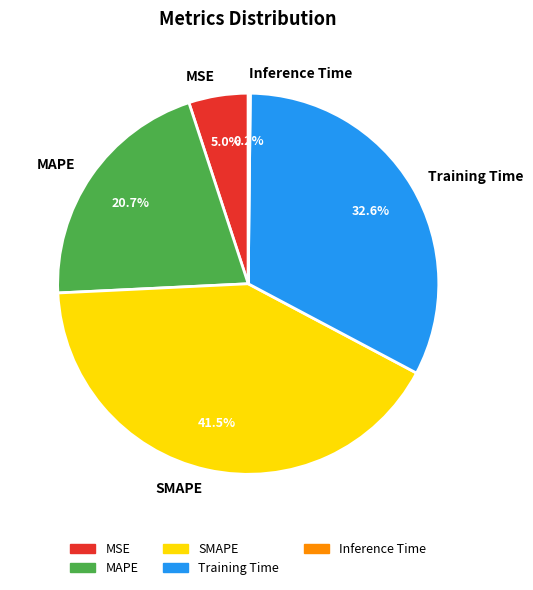

Is there a majority slice in this chart?

No